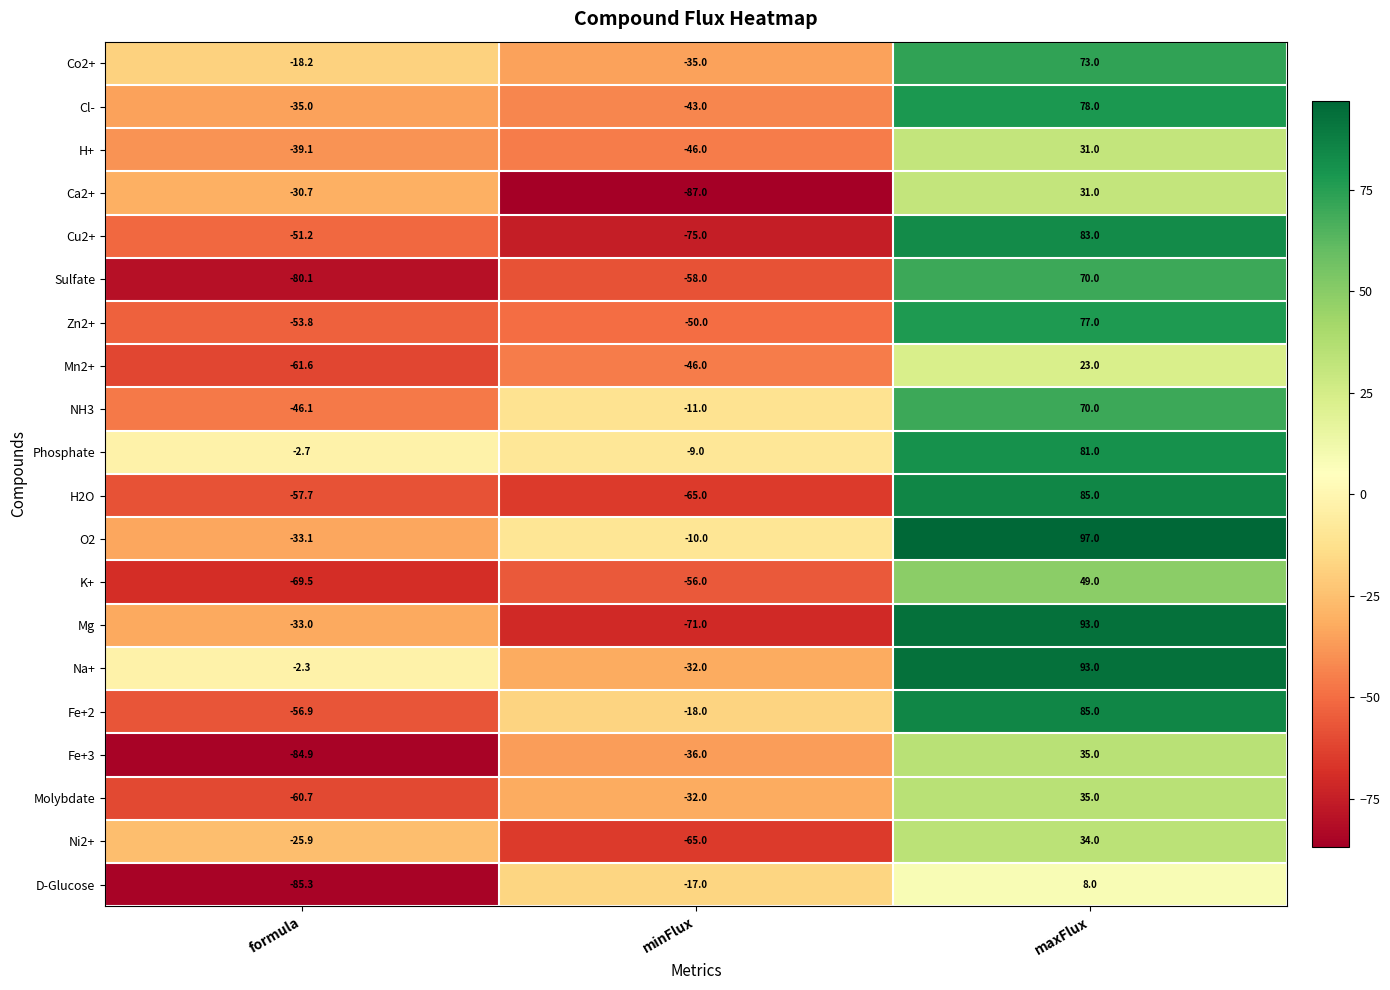

Which series changed the most between formula and maxFlux?

Sulfate